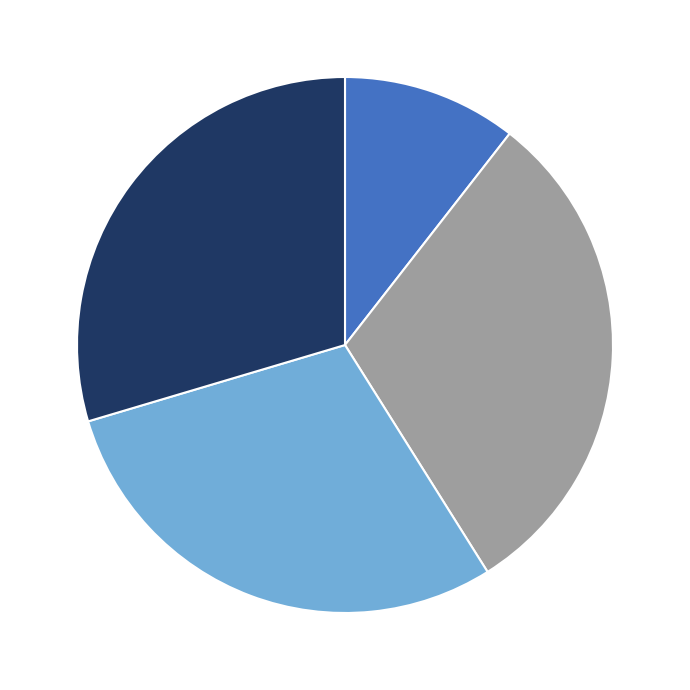

Does any single category account for the majority?

No